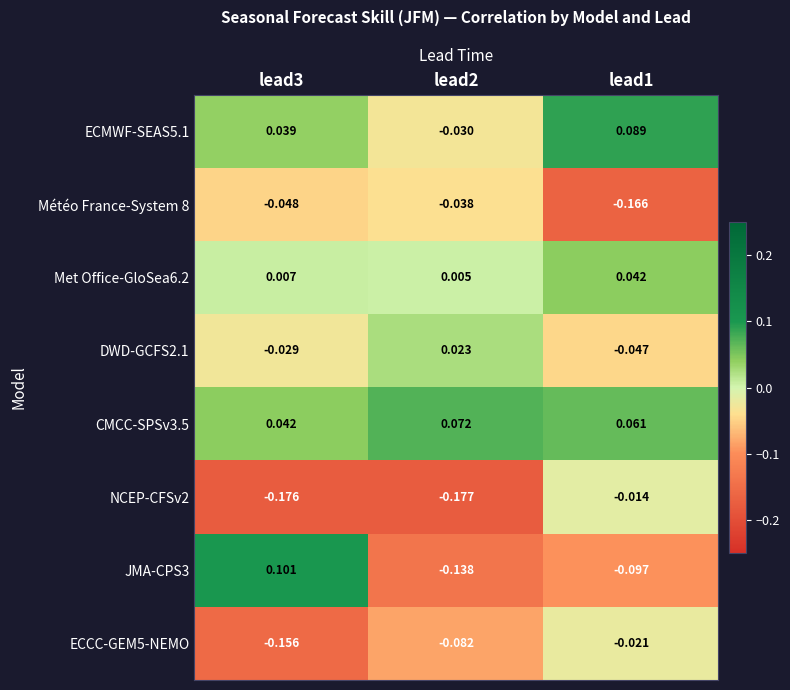

Rank the series at lead1 from lowest to highest value.

Météo France-System 8, JMA-CPS3, DWD-GCFS2.1, ECCC-GEM5-NEMO, NCEP-CFSv2, Met Office-GloSea6.2, CMCC-SPSv3.5, ECMWF-SEAS5.1